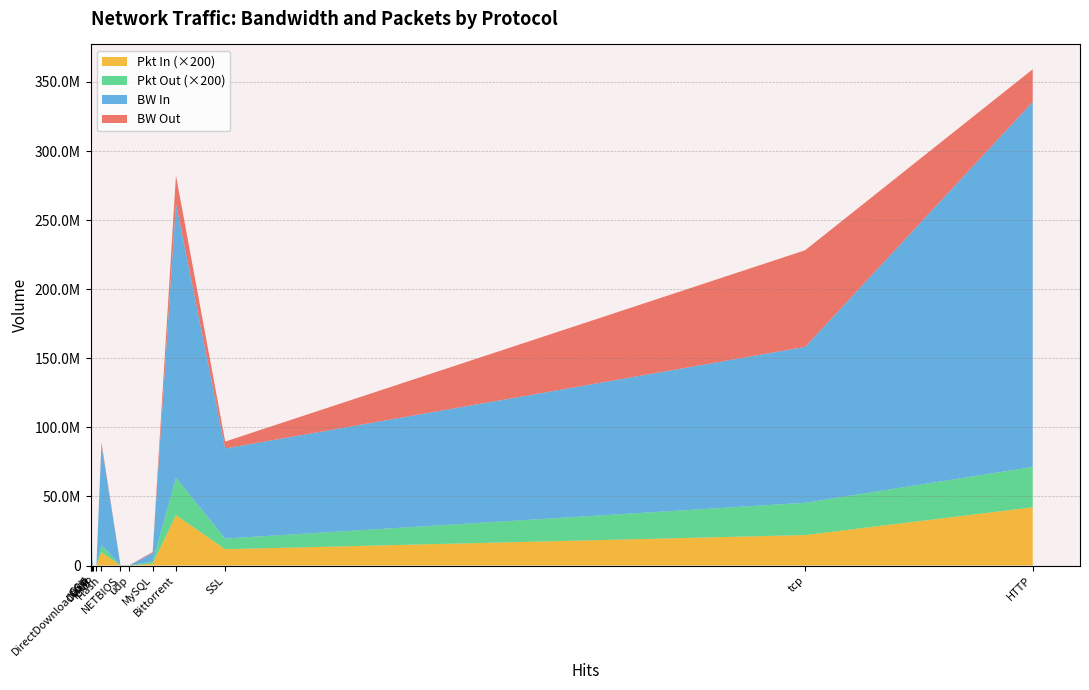

Reading left to right, extract all data points from this chart.

BW Out: Bittorrent=20251713	DHCP=18920	DirectDownloadLink=96713	Flash=1737940	HTTP=23623460	ICMP=59048	MySQL=732899	NETBIOS=119963	OGG=1134802	SSH=2968013	SSL=4988408	tcp=69952133	udp=61428
BW In: Bittorrent=198527549	DHCP=5624	DirectDownloadLink=3892906	Flash=72782568	HTTP=264200010	ICMP=17746	MySQL=6128305	NETBIOS=0	OGG=56149870	SSH=75449832	SSL=65205001	tcp=112819170	udp=7691
Pkt Out: Bittorrent=135182	DHCP=55	DirectDownloadLink=1385	Flash=25434	HTTP=146103	ICMP=810	MySQL=7769	NETBIOS=1121	OGG=18811	SSH=43651	SSL=38511	tcp=116844	udp=503
Pkt In: Bittorrent=182316	DHCP=16	DirectDownloadLink=2611	Flash=48502	HTTP=210616	ICMP=397	MySQL=6568	NETBIOS=0	OGG=37100	SSH=54774	SSL=59035	tcp=110218	udp=32